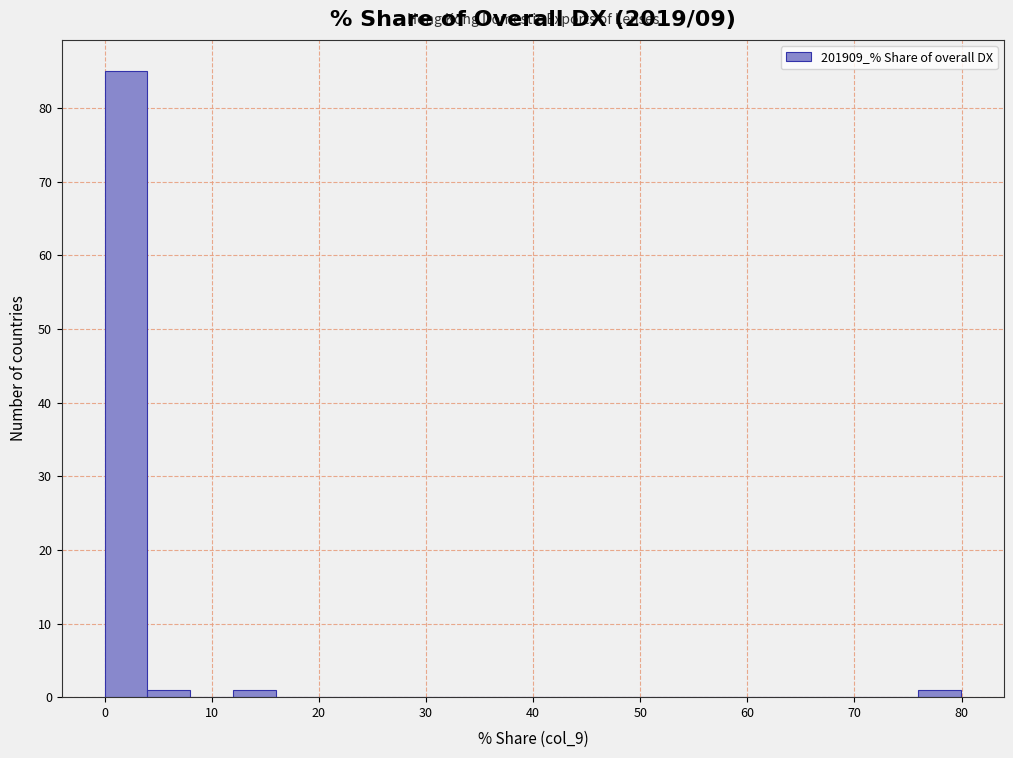

Read against the x-axis, roughly where is the centre of the tallest bar?

2